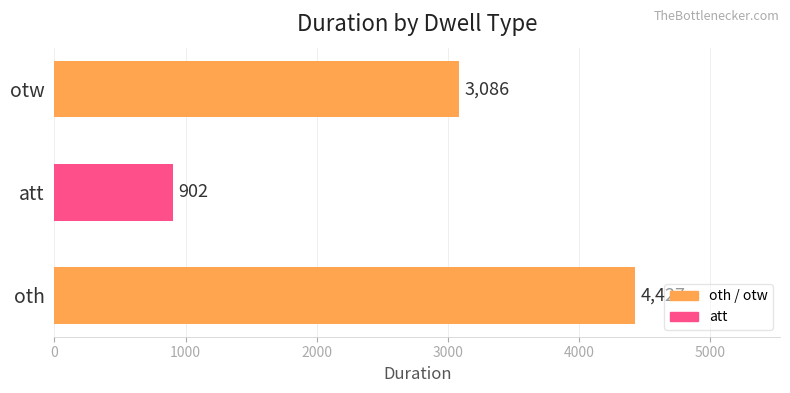

What is the difference between the second highest and minimum values?

2184